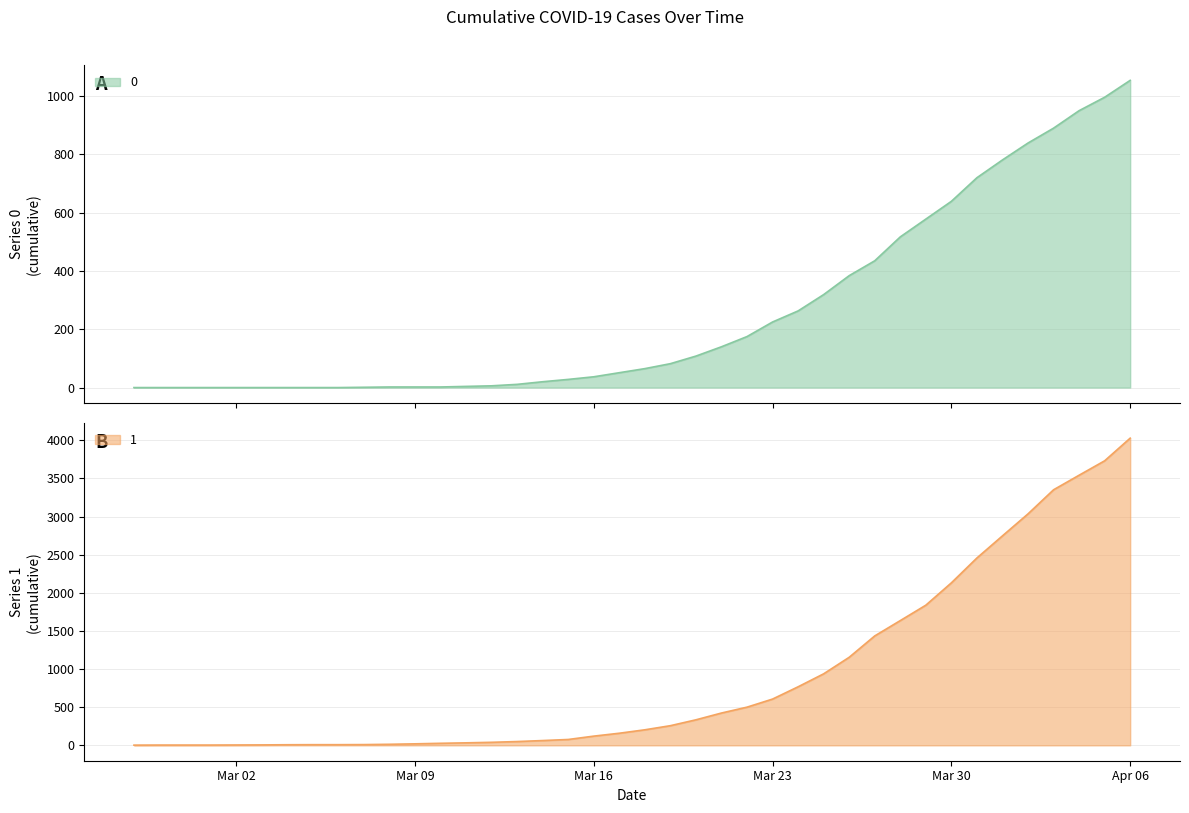

How many lines are shown in the chart?

2